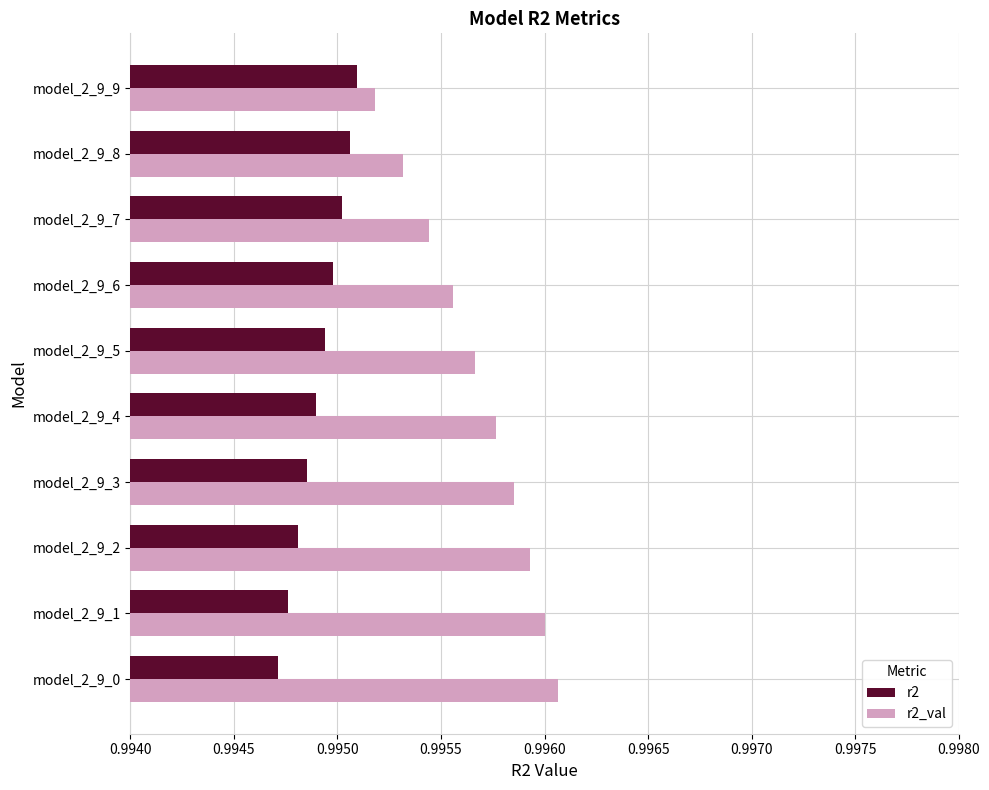

How many series are shown in this chart?

2